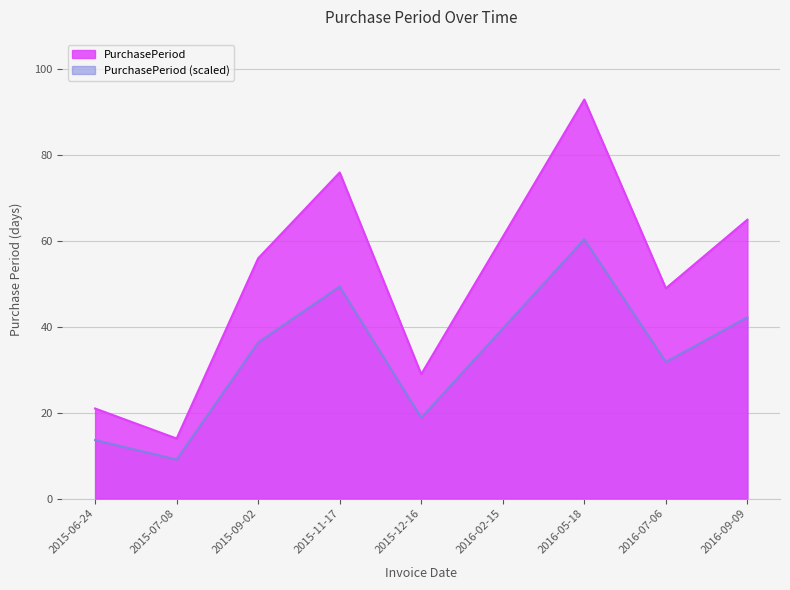

What is the difference between the values at 2016-09-09 and 2015-07-08?

51